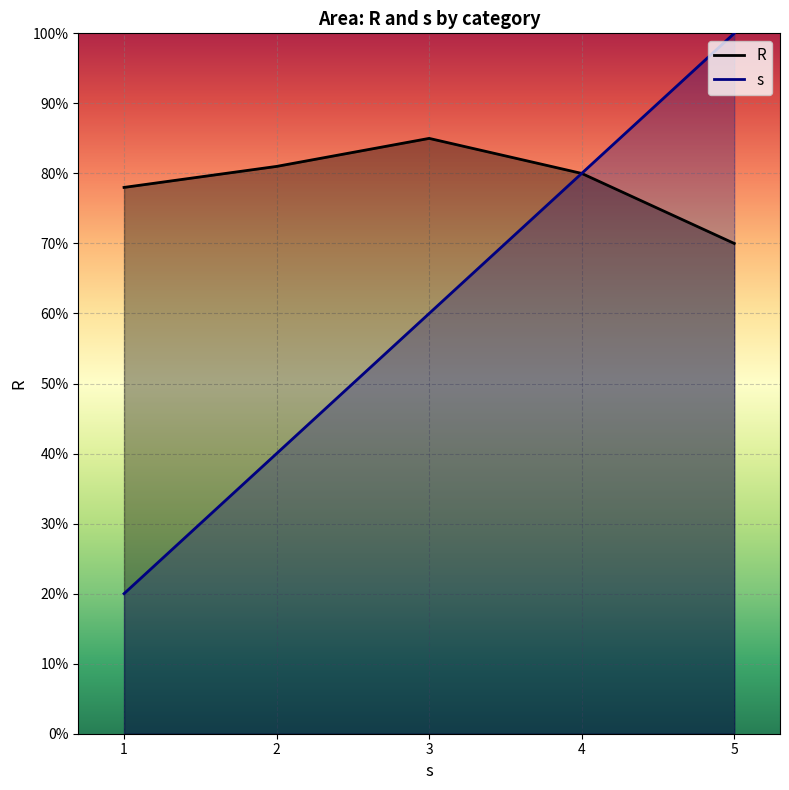

Which series has the largest total across all categories?

R